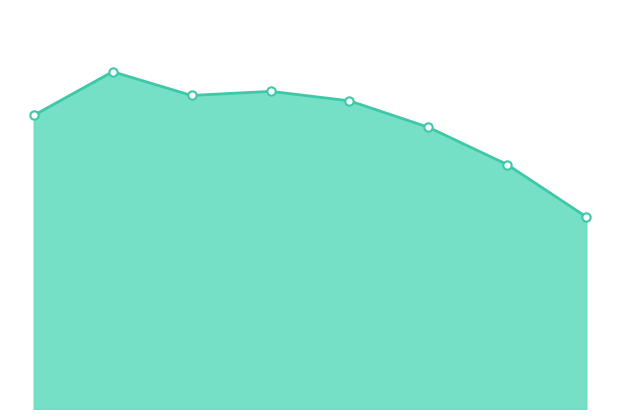

What is the minimum value shown in the chart?

3122